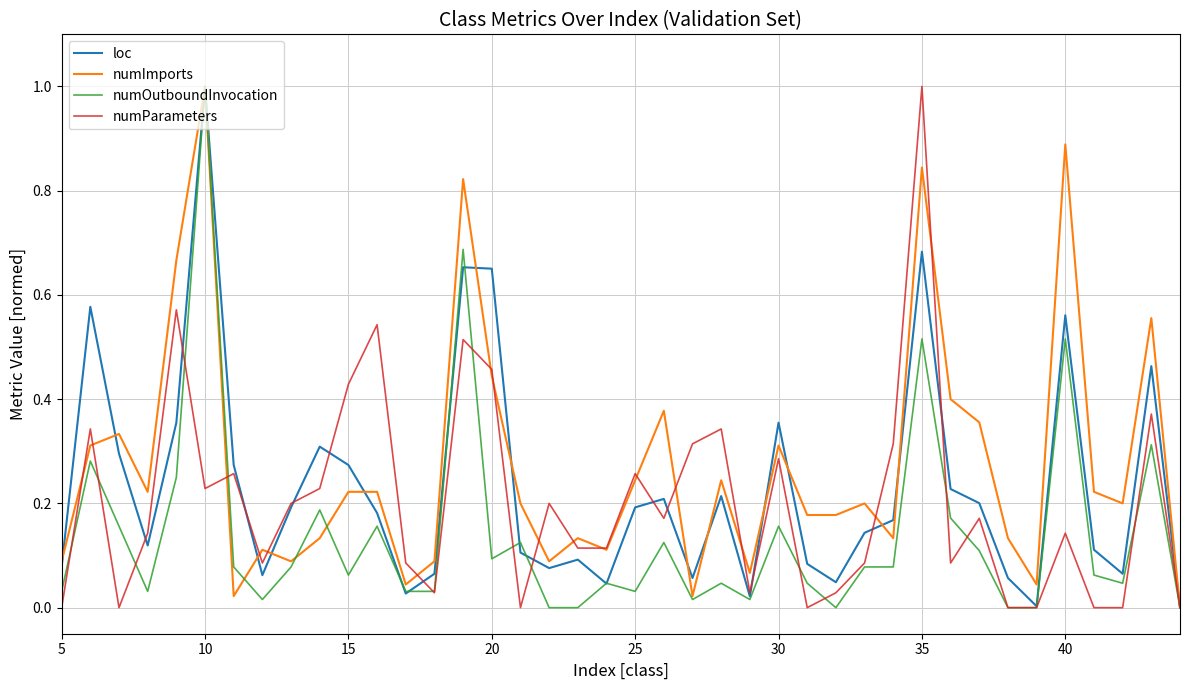

In loc, how many points are higher than both neighbors (excluding endpoints)?

11